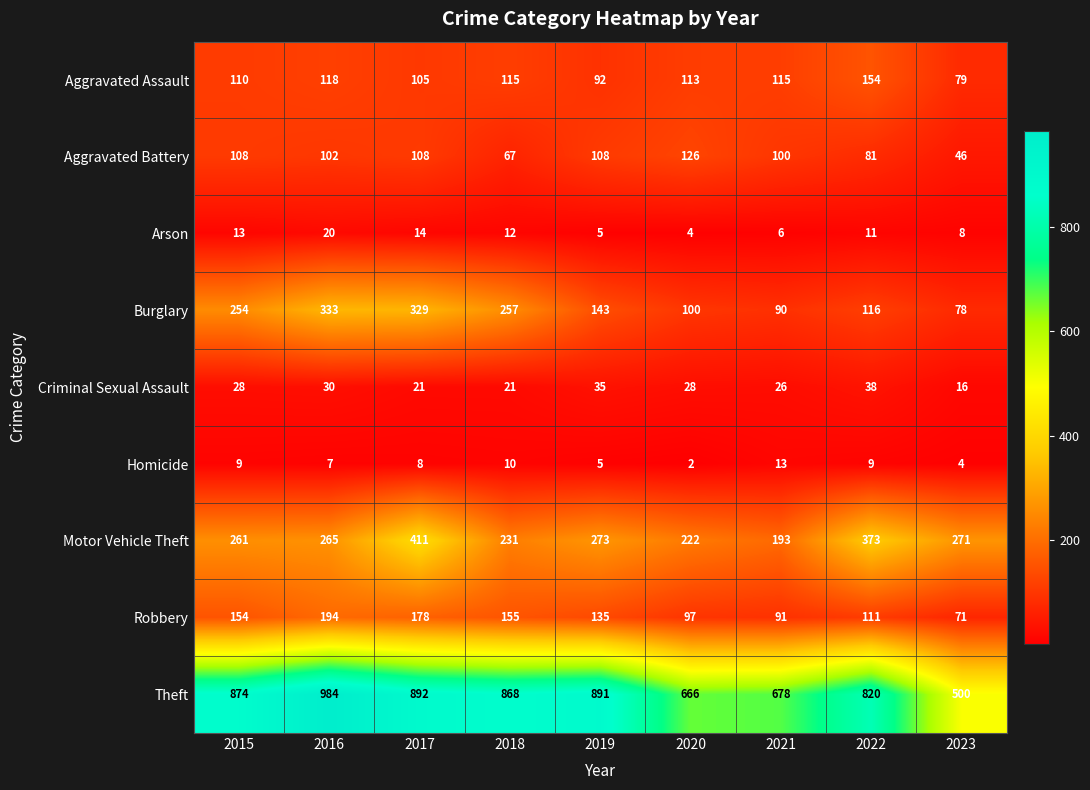

What is the difference between the Robbery values at 2022 and 2021?

20